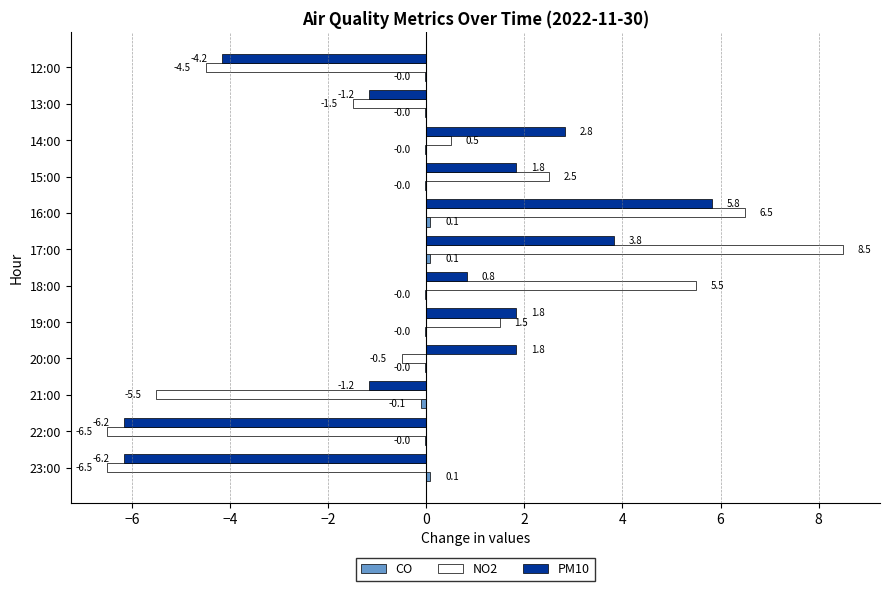

At which label is PM10 closest to 0?

18:00